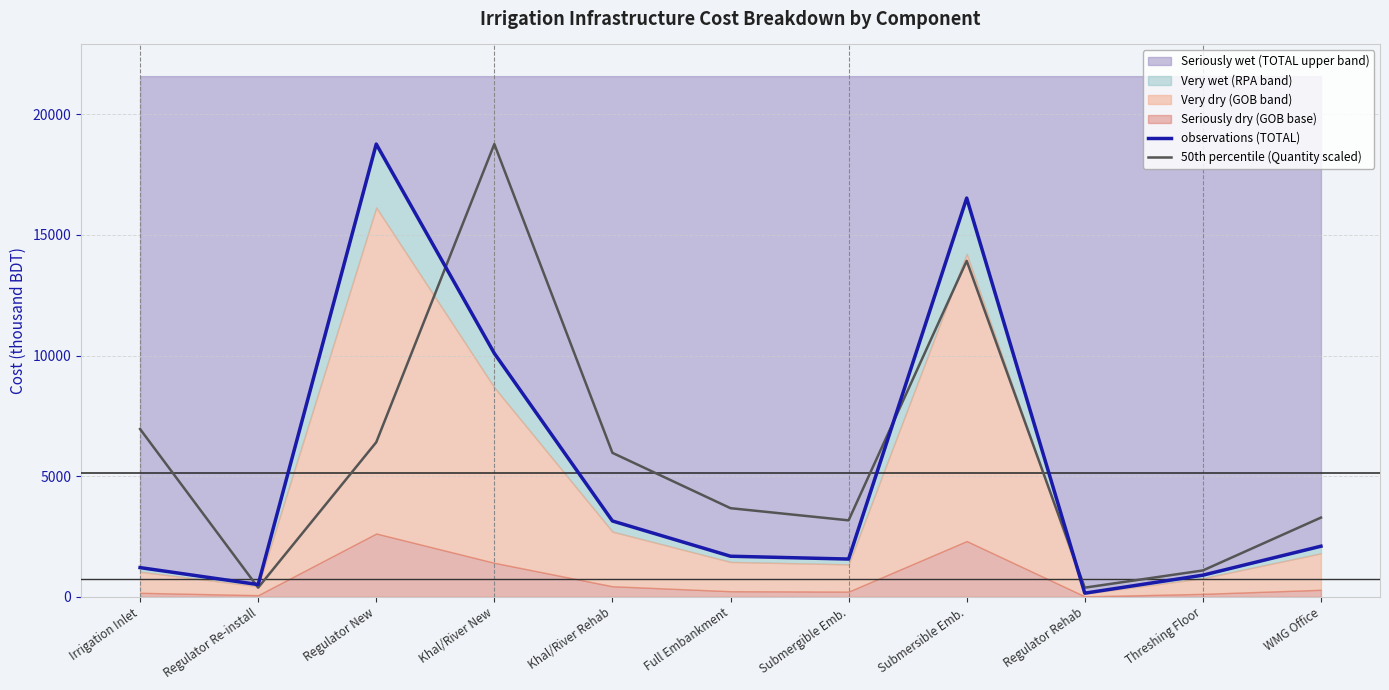

Where is the first local maximum for observations (TOTAL)?

Regulator New